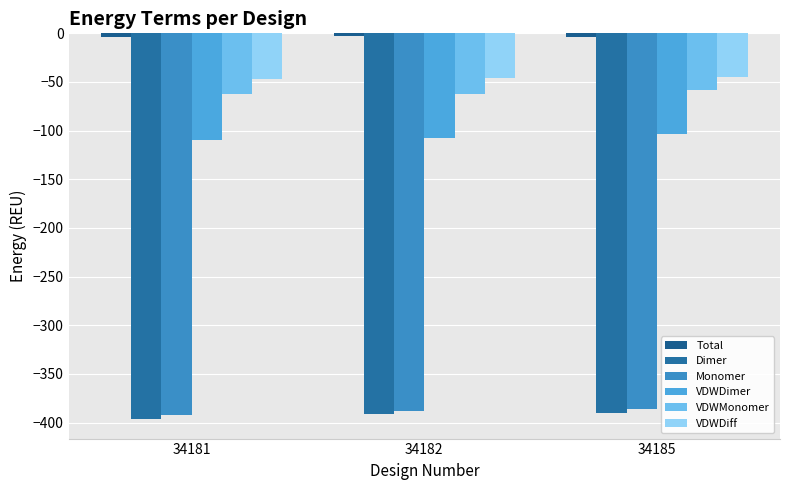

How many data points in Dimer are less than -390?

2